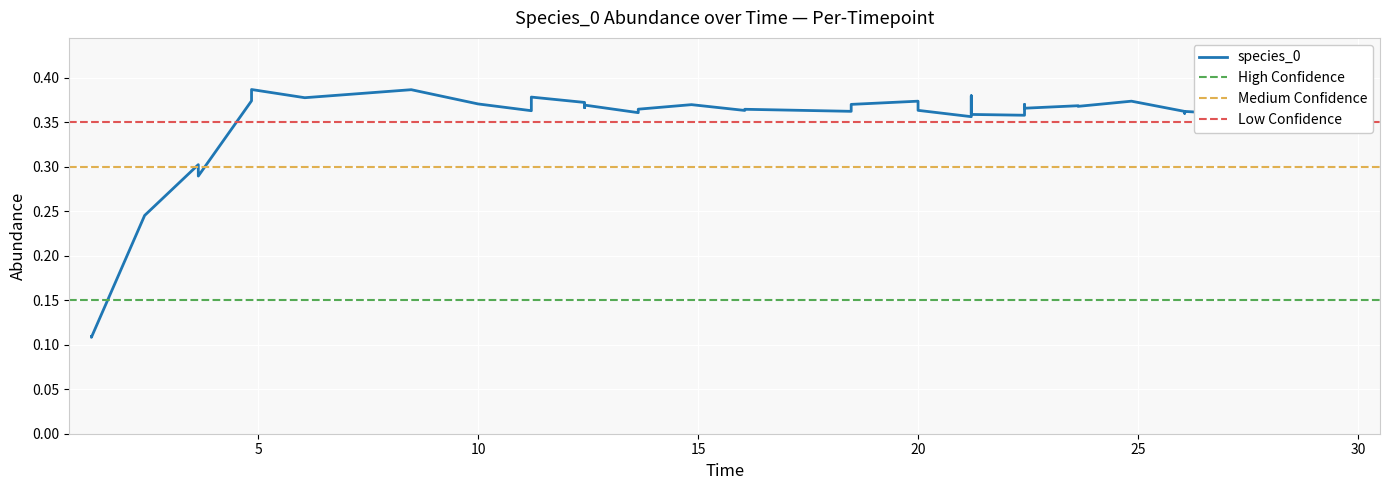

Reading right to left, what are all the values shown in this chart?

0.4	0.4	0.4	0.4	0.4	0.4	0.4	0.4	0.4	0.4	0.4	0.4	0.4	0.2	0.1	0.4	0.4	0.4	0.4	0.1	0.4	0.4	0.4	0.4	0.3	0.4	0.4	0.4	0.4	0.3	0.4	0.4	0.4	0.4	0.4	0.4	0.4	0.4	0.4	0.4